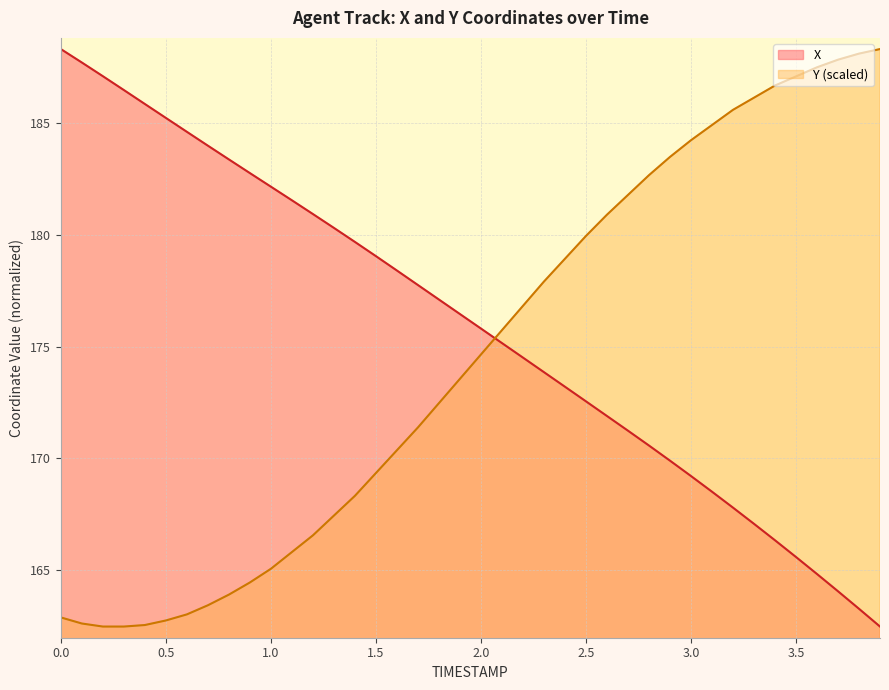

True or false: X and Y (scaled) intersect in this chart.

True